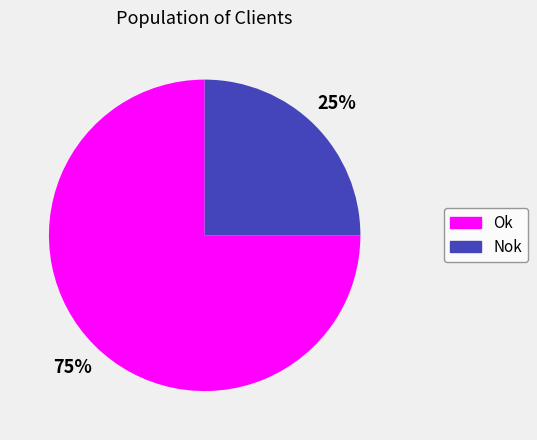

To the nearest percent, what is the combined percentage of Ok and Nok?

100%